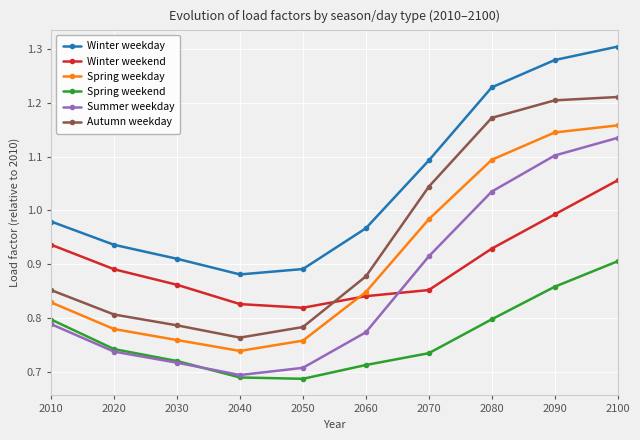

How many interior local valleys does the Spring weekend series have?

1